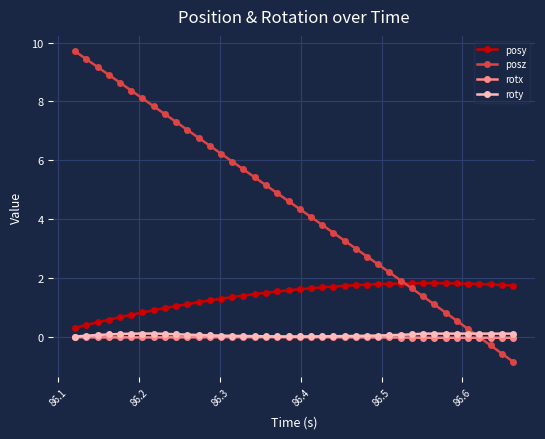

How many data points does each series have?

40